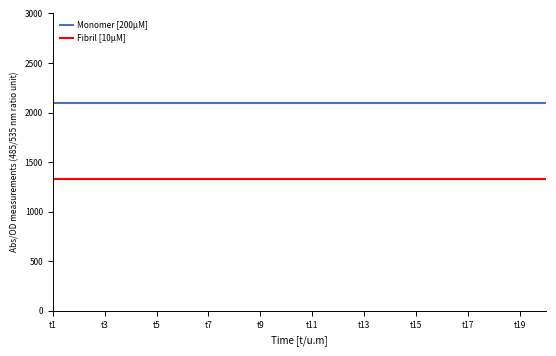

True or false: Fibril [10μM] and Monomer [200μM] intersect in this chart.

False